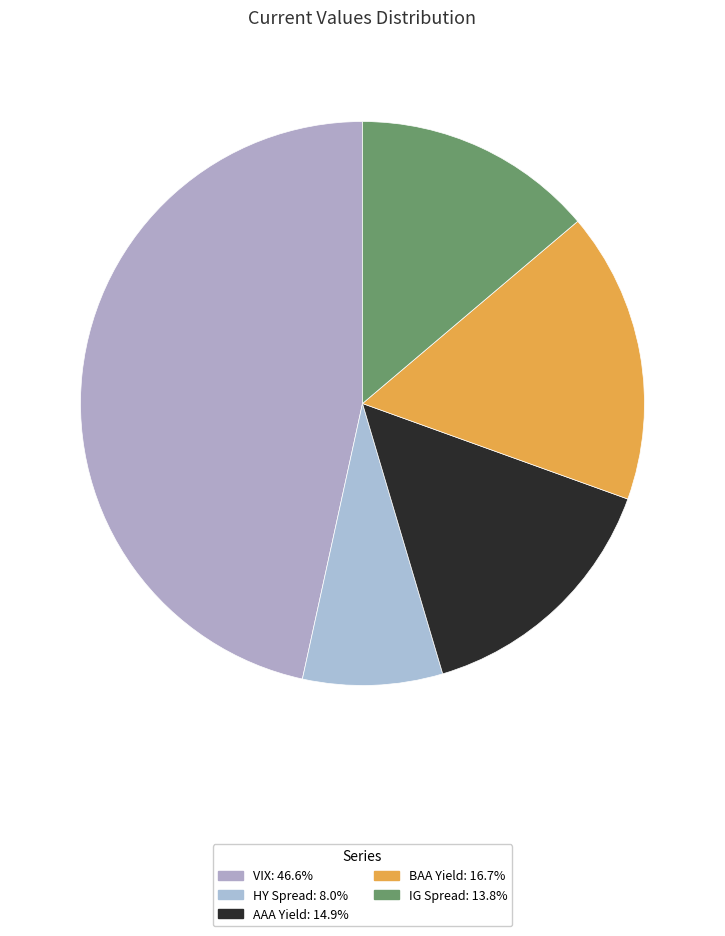

What is the change in value from VIX to IG Spread?

-11.5